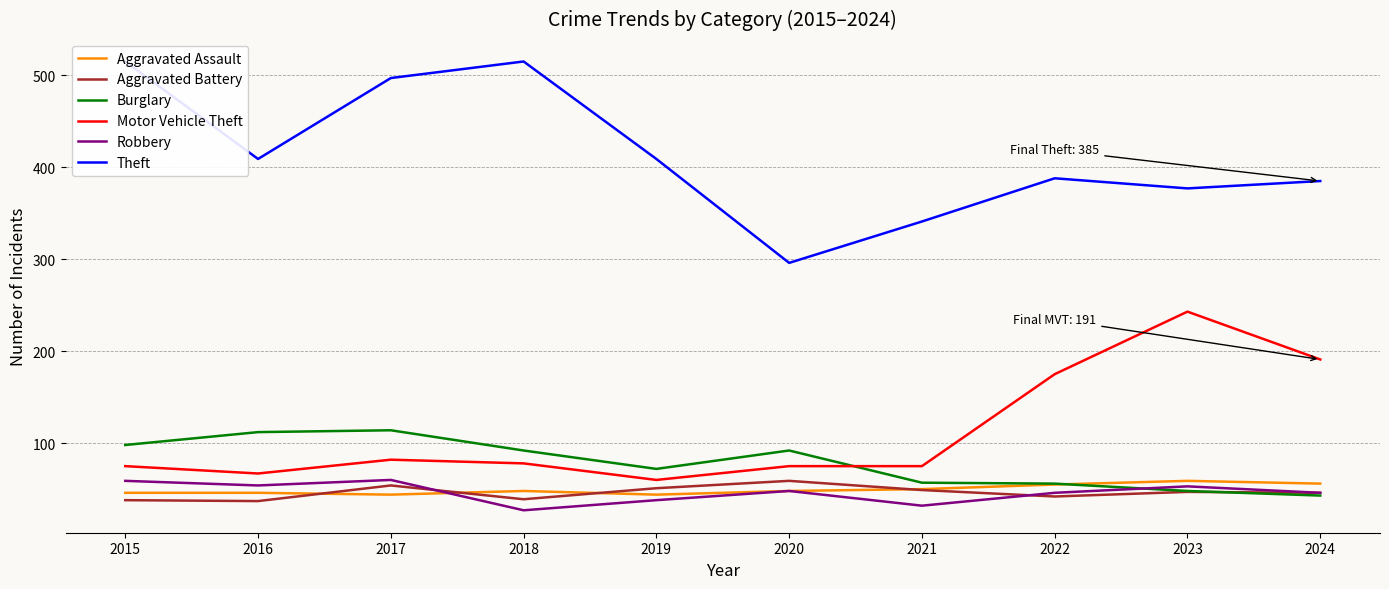

What value does the Aggravated Assault series have at 2016?

46